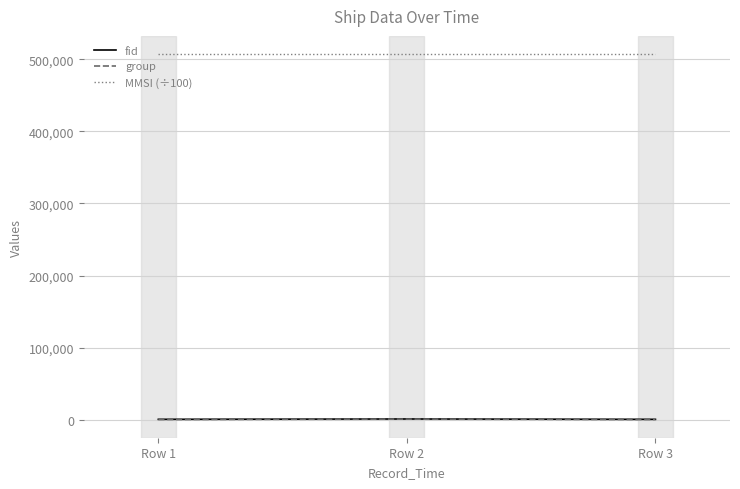

What is the greatest value displayed?

507150.4